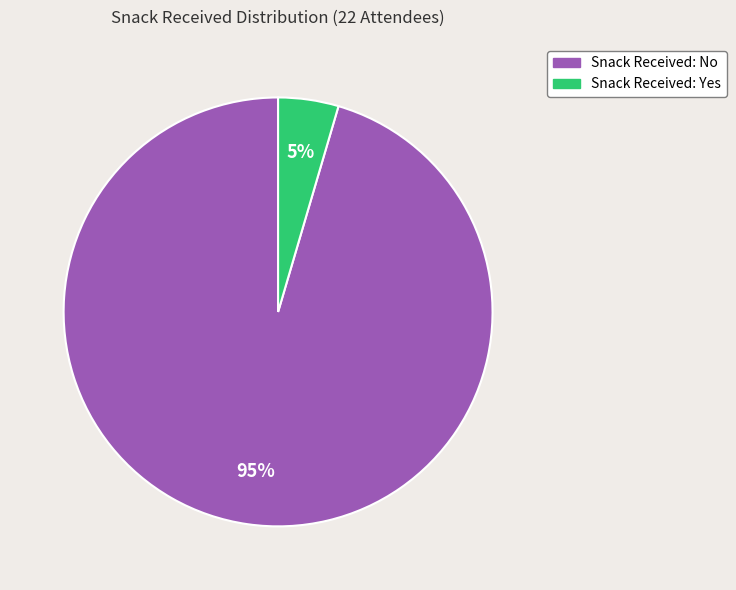

Is there any slice that represents more than half of the pie?

Yes